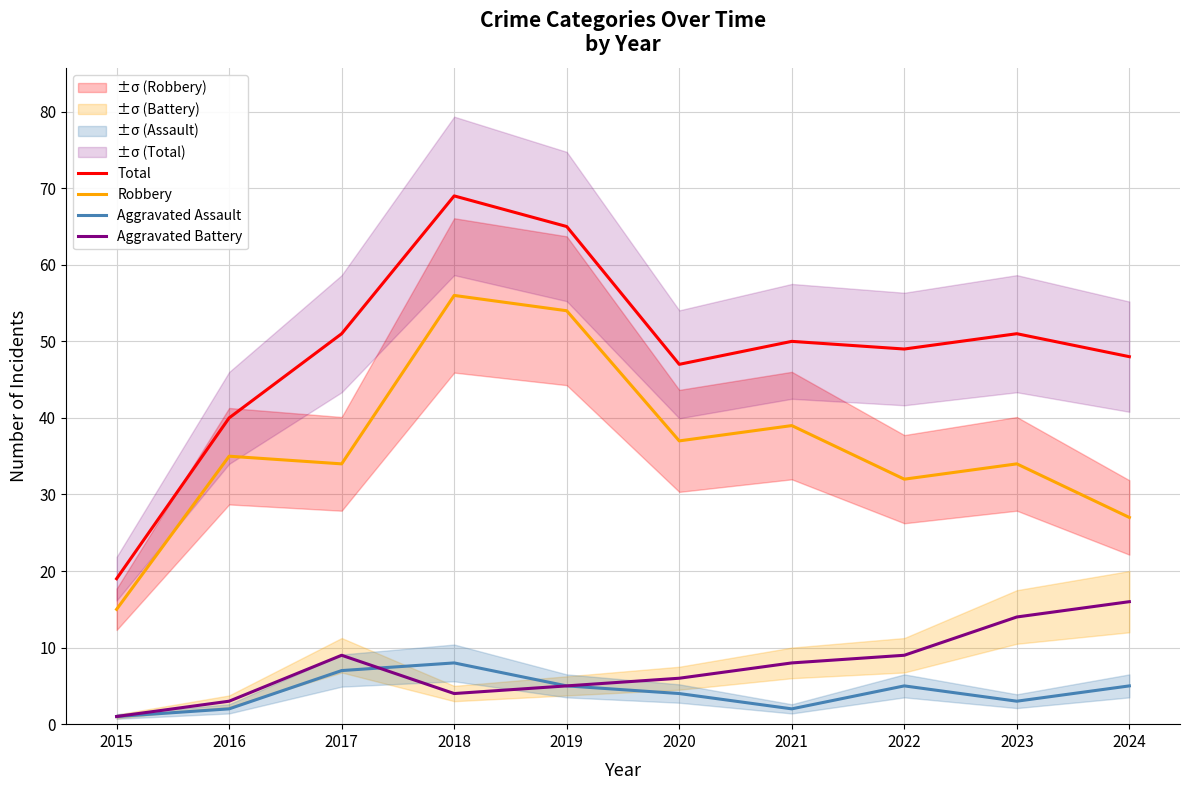

Which category has the highest value in the Robbery series?

2018